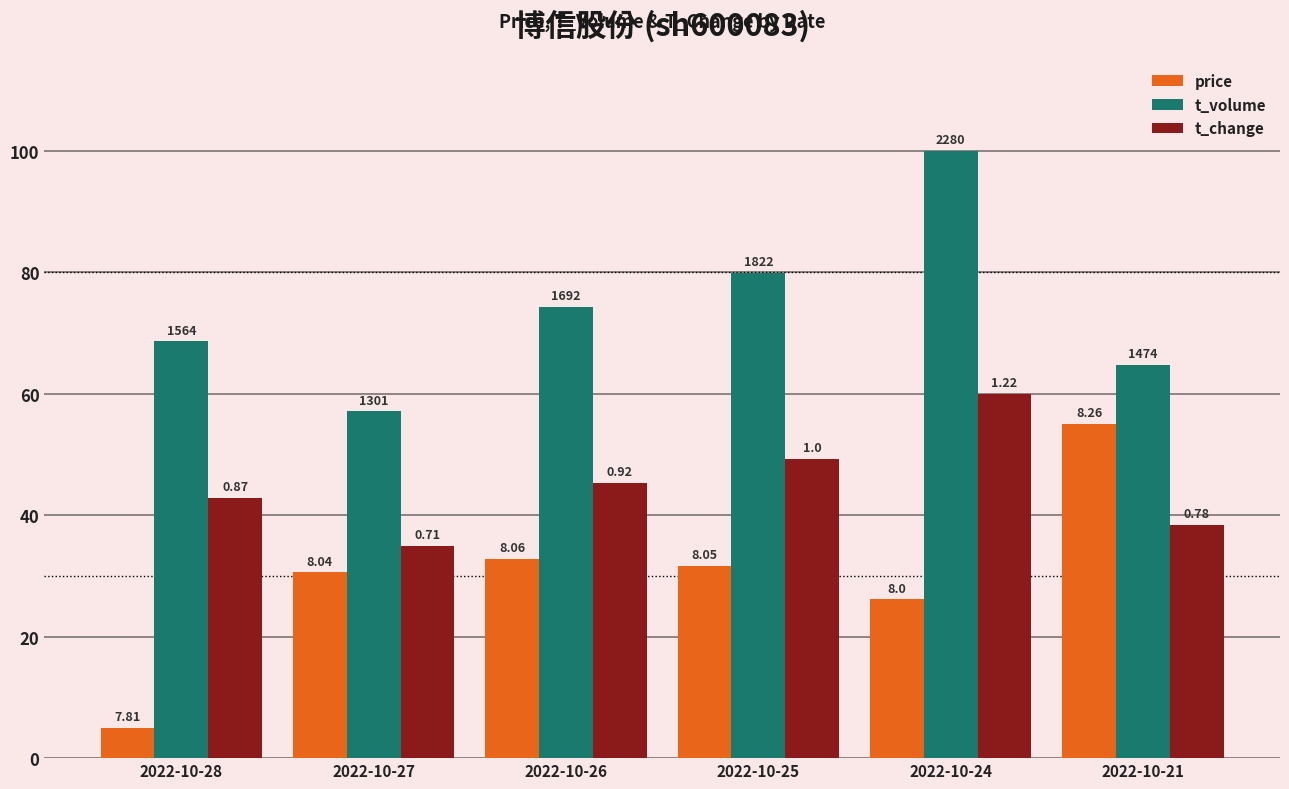

Is the value of t_volume at 2022-10-27 greater than the value of t_change at 2022-10-28?

Yes